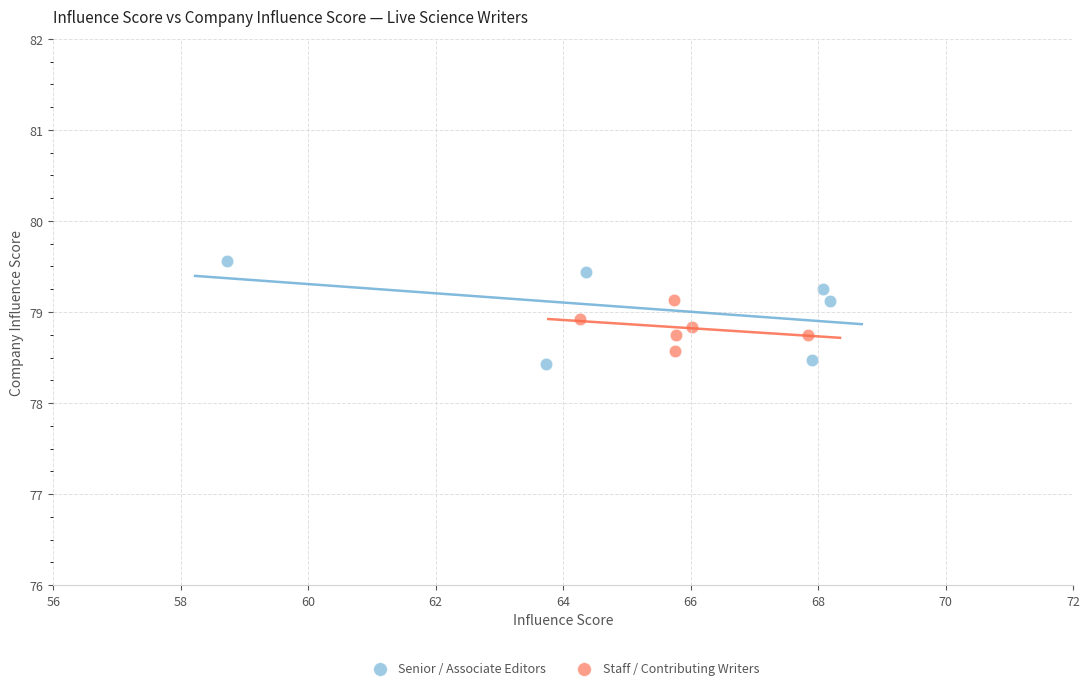

Which series has the largest Y range (max minus min)?

Senior / Associate Editors